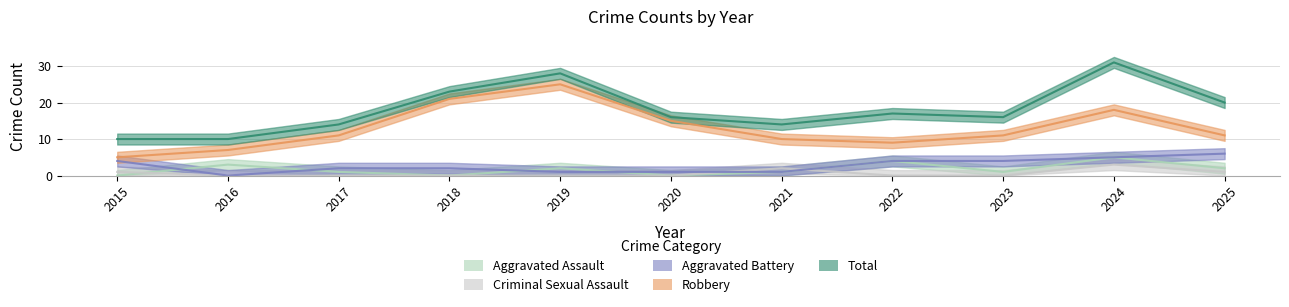

Rank the series at 2020 from lowest to highest value.

Aggravated Assault, Criminal Sexual Assault, Aggravated Battery, Robbery, Total